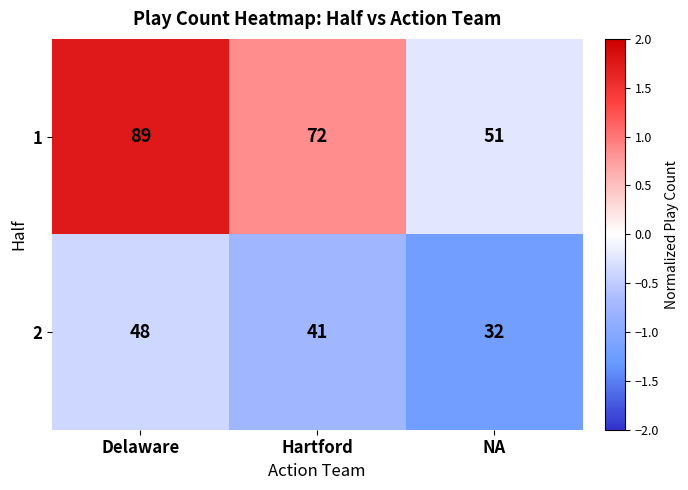

True or false: 1 has a value of 147 at Delaware.

False